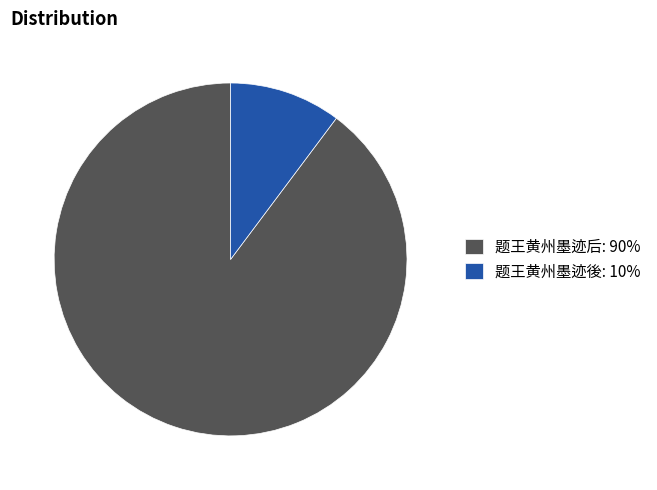

How many segments does this pie chart have?

2